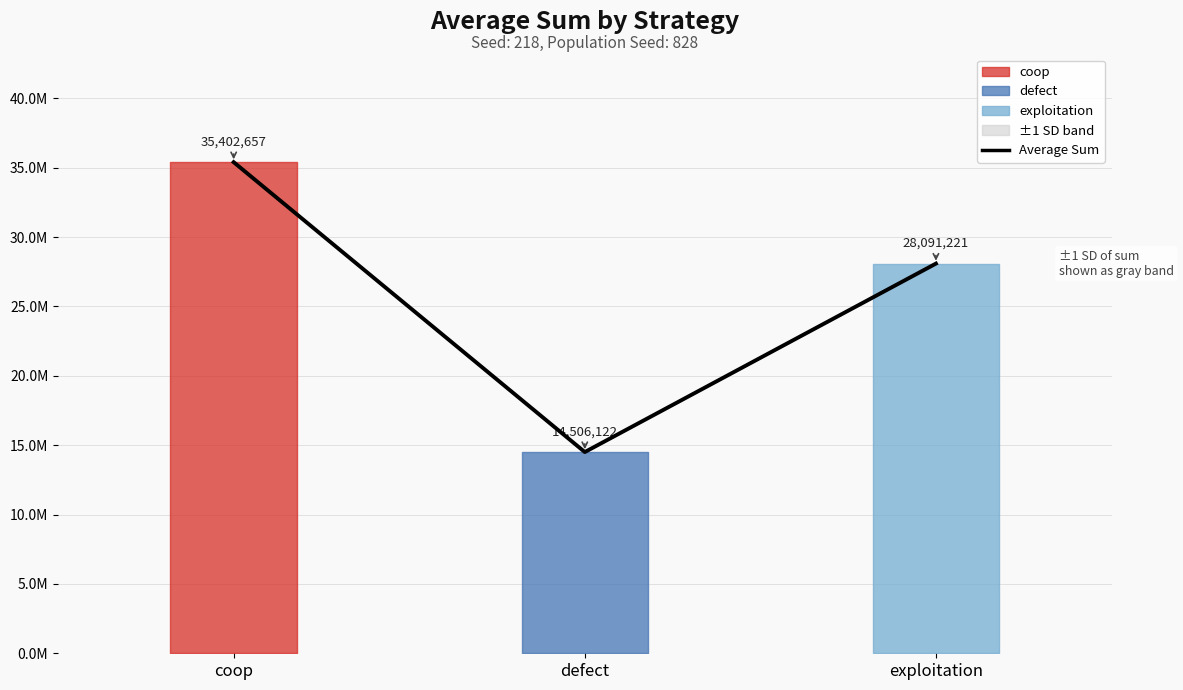

Rank the categories by value from highest to lowest.

coop, exploitation, defect